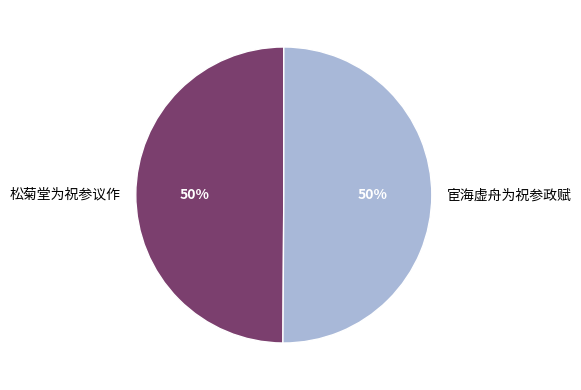

Count the number of slices in the pie.

2